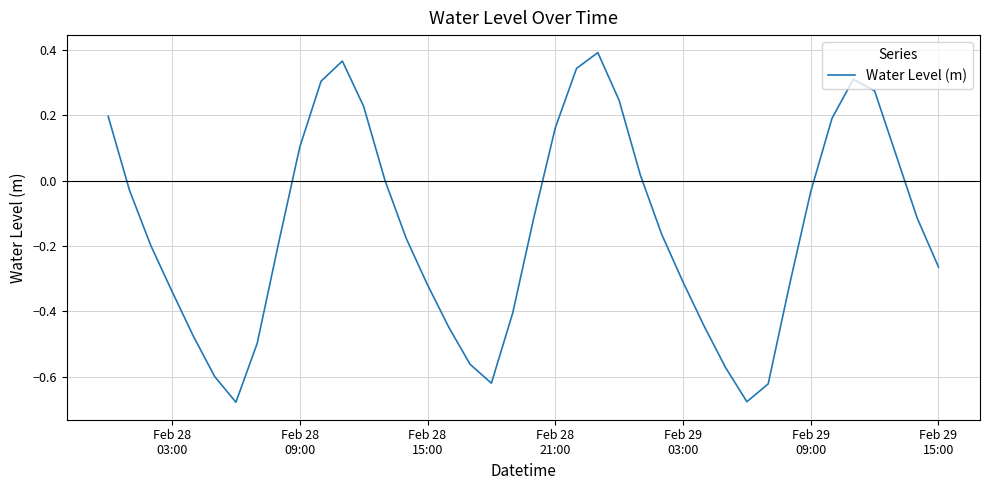

What is the difference between the maximum and minimum values?

1.1